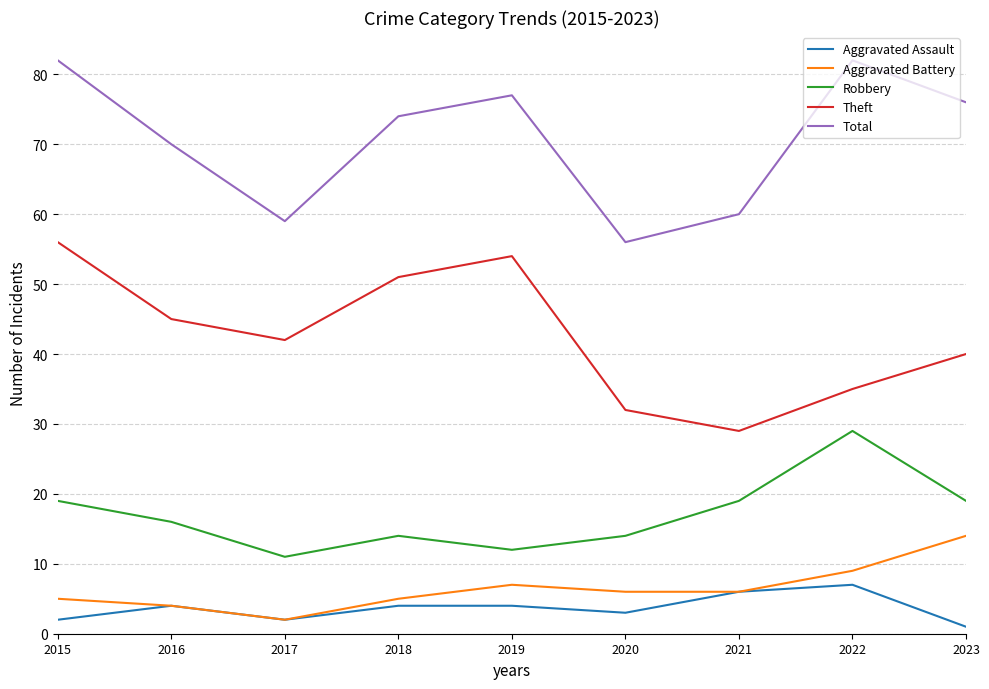

What is the difference between the highest and lowest values at 2020?

53